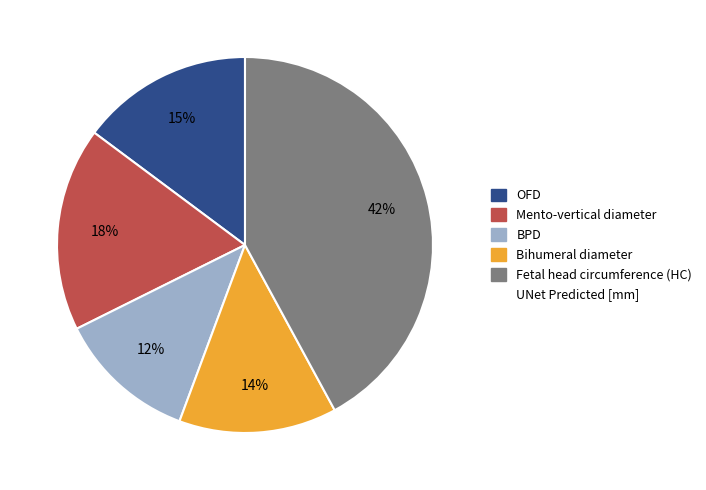

Is there a majority slice in this chart?

No